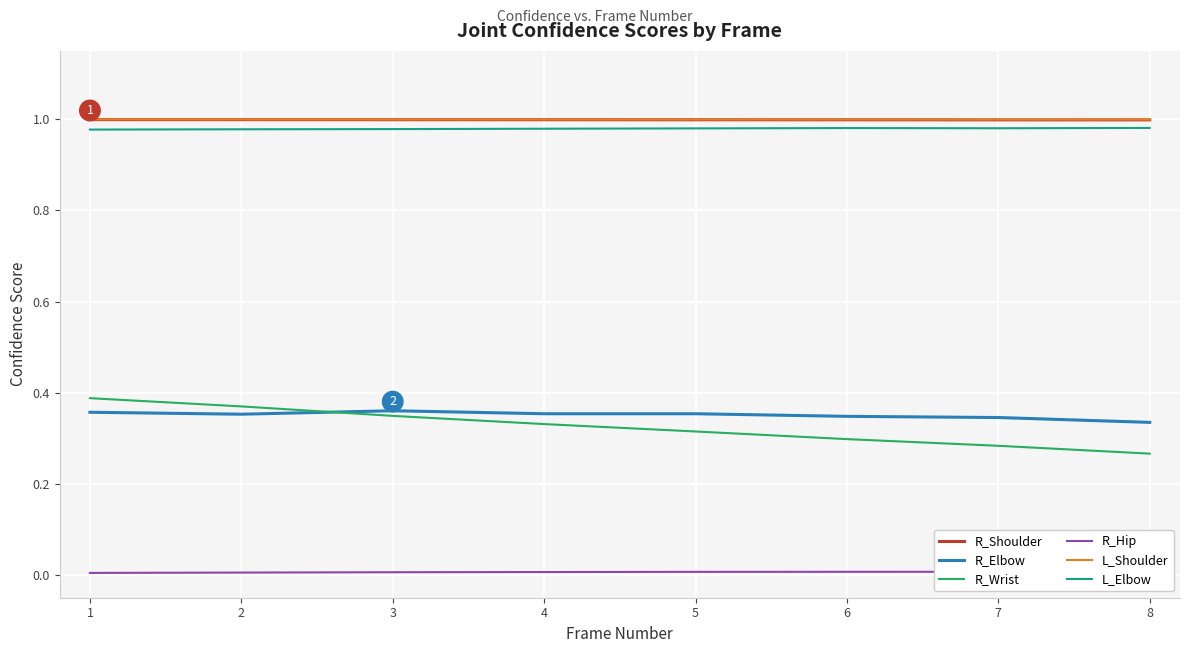

True or false: R_Shoulder and R_Wrist intersect in this chart.

False